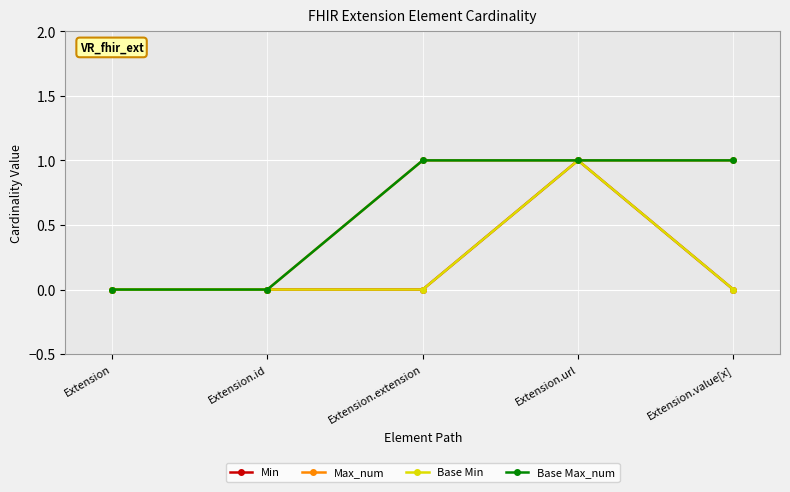

True or false: Max_num and Base Min intersect in this chart.

False